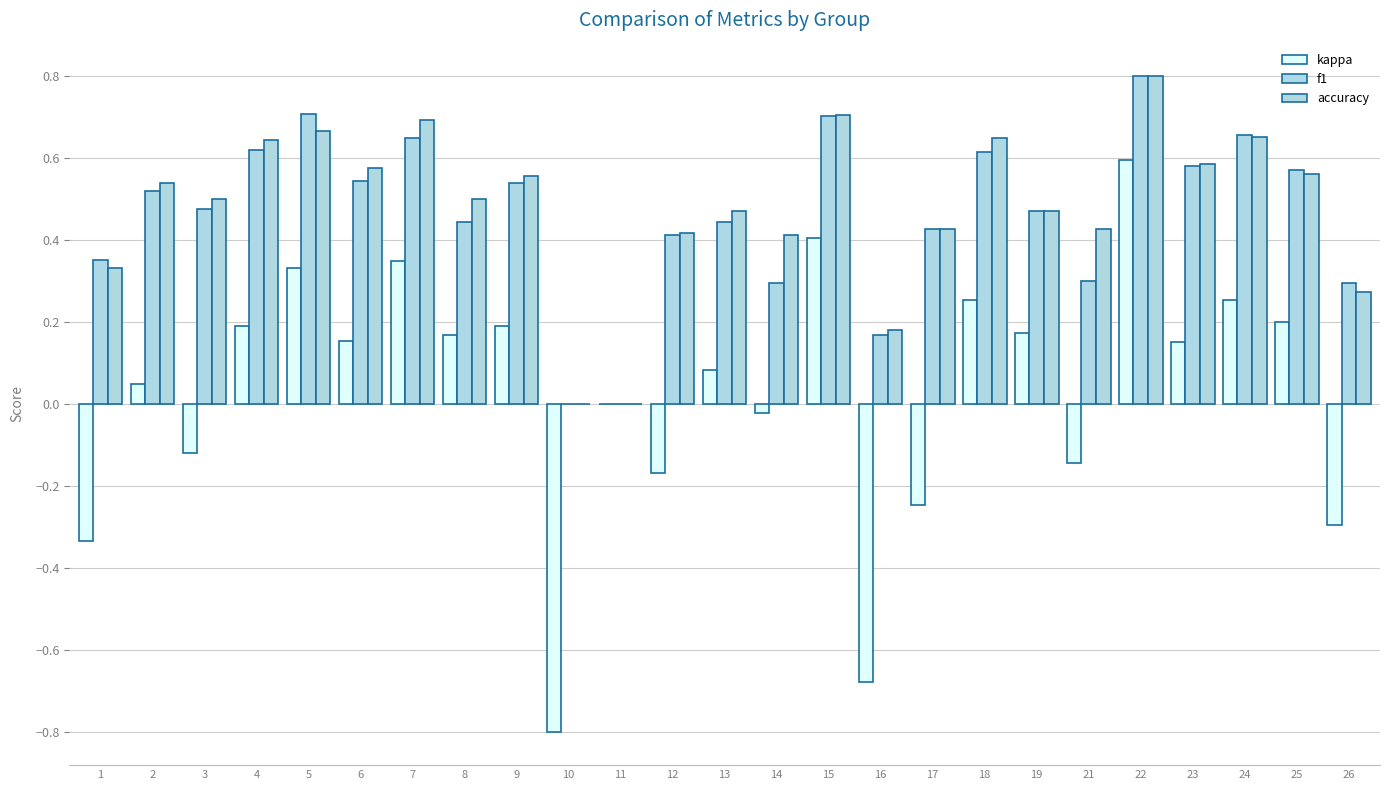

What is the highest value of the f1 series?

0.8